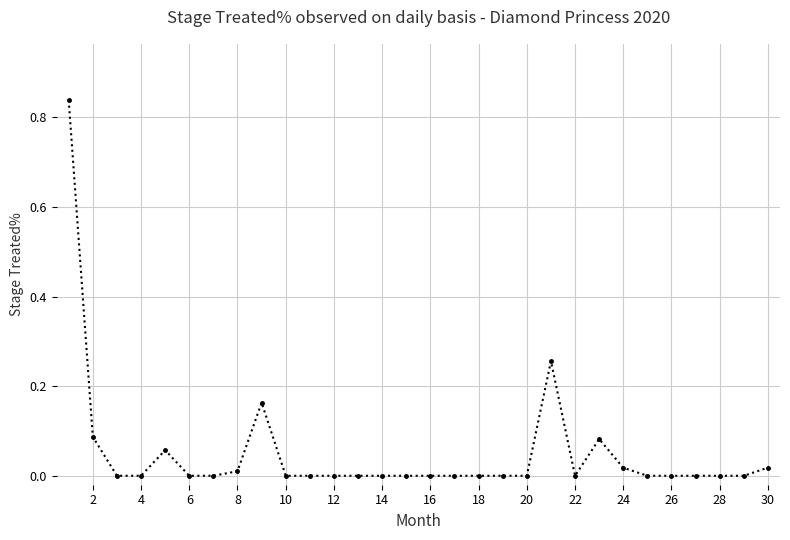

How many lines are shown in the chart?

1